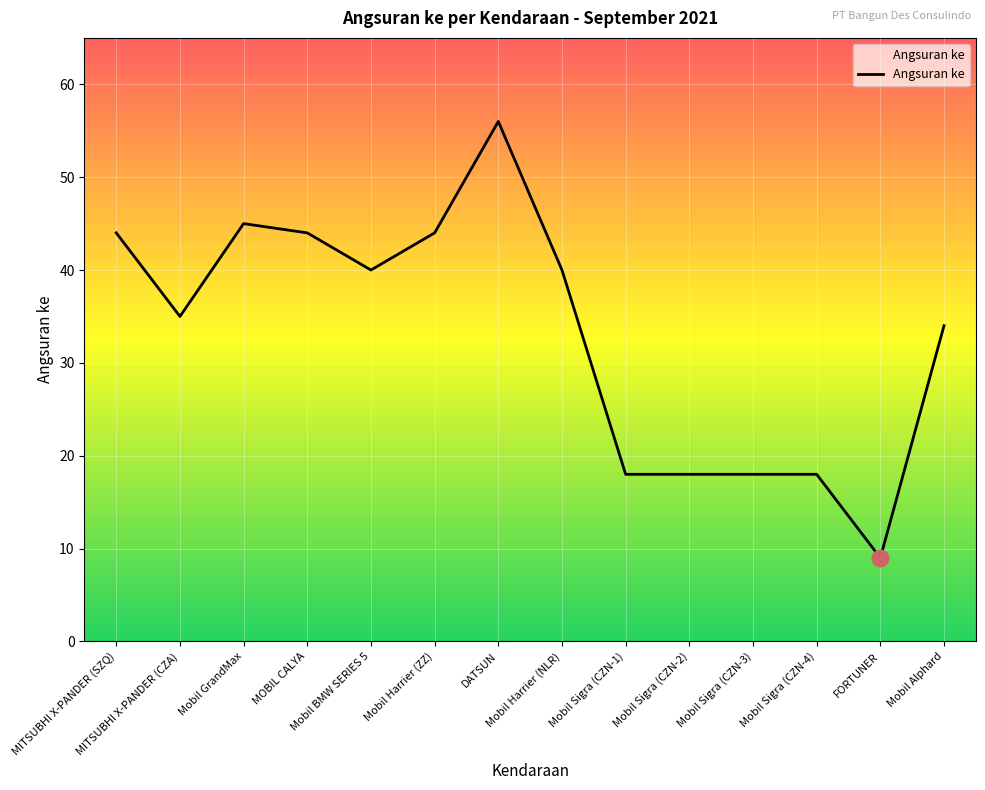

Reading left to right, transcribe all the data shown in this chart.

MITSUBHI X-PANDER (SZQ)=44	MITSUBHI X-PANDER (CZA)=35	Mobil GrandMax=45	MOBIL CALYA=44	Mobil BMW SERIES 5=40	Mobil Harrier (ZZ)=44	DATSUN=56	Mobil Harrier (NLR)=40	Mobil Sigra (CZN-1)=18	Mobil Sigra (CZN-2)=18	Mobil Sigra (CZN-3)=18	Mobil Sigra (CZN-4)=18	FORTUNER=9	Mobil Alphard=34